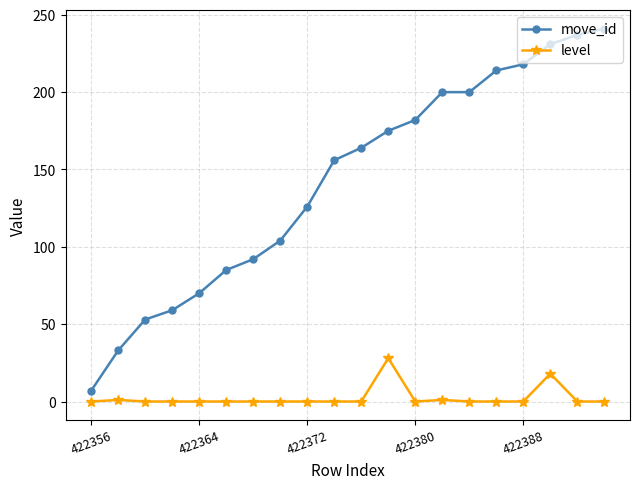

True or false: level has more than 1 interior local peaks.

True